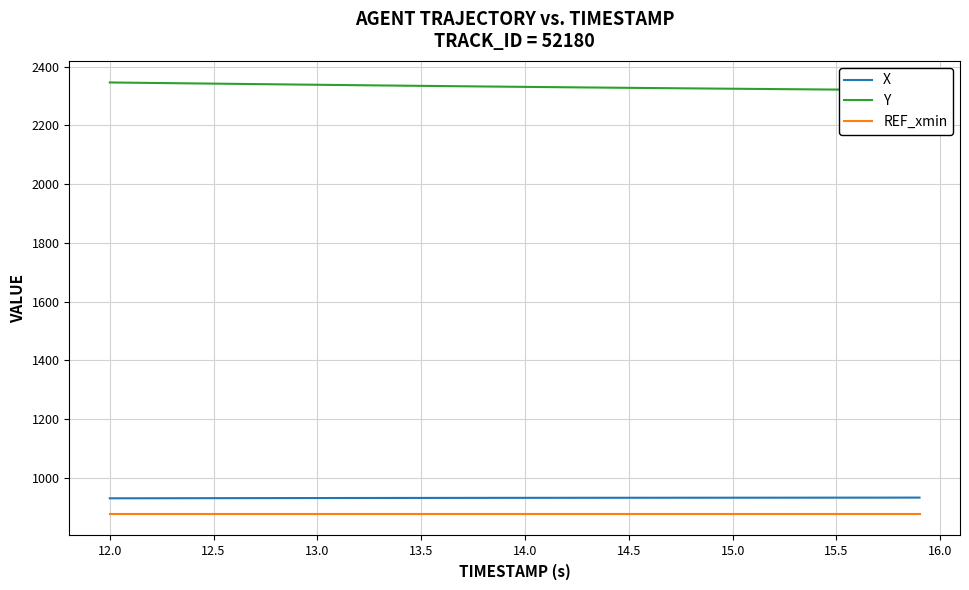

True or false: REF_xmin and X intersect in this chart.

False